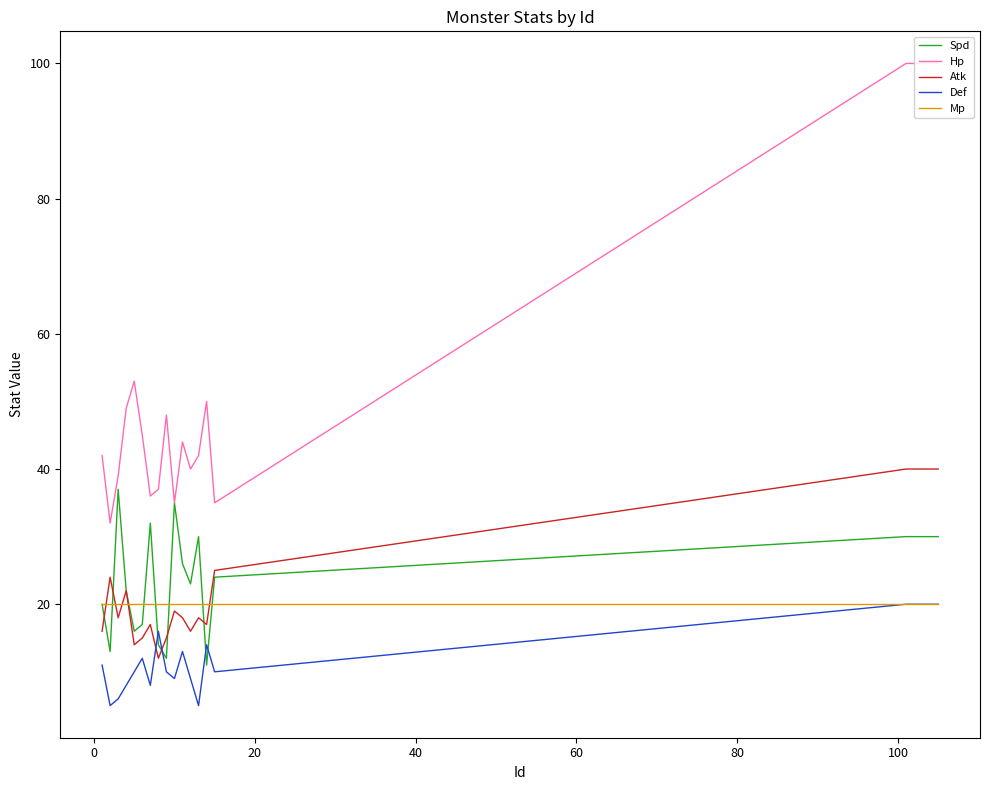

Which series has the widest spread of values?

Hp